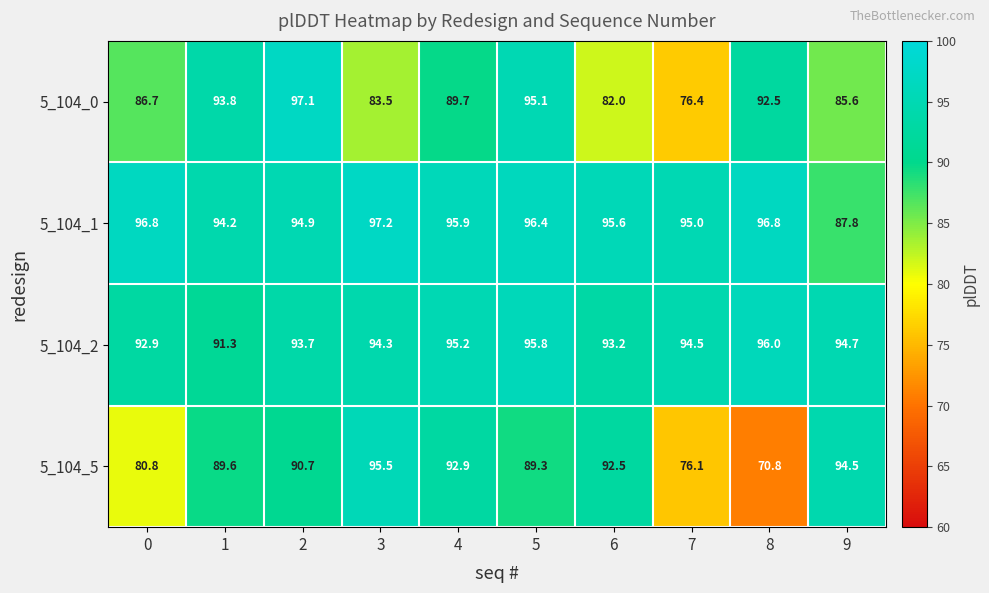

What is the average value of the 5_104_0 series?

88.2